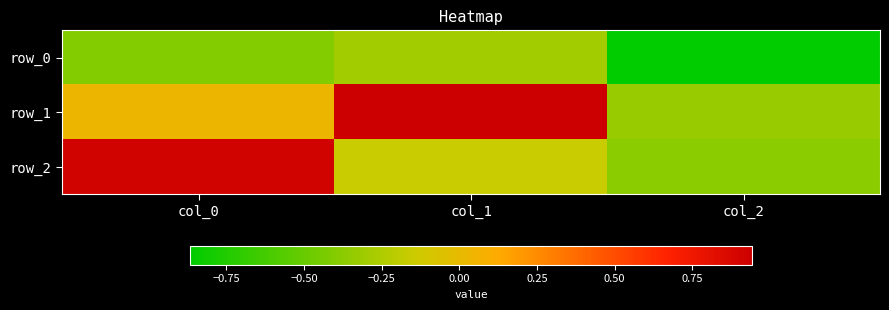

The row_0 series shows -0.5 at col_1. True or false?

False